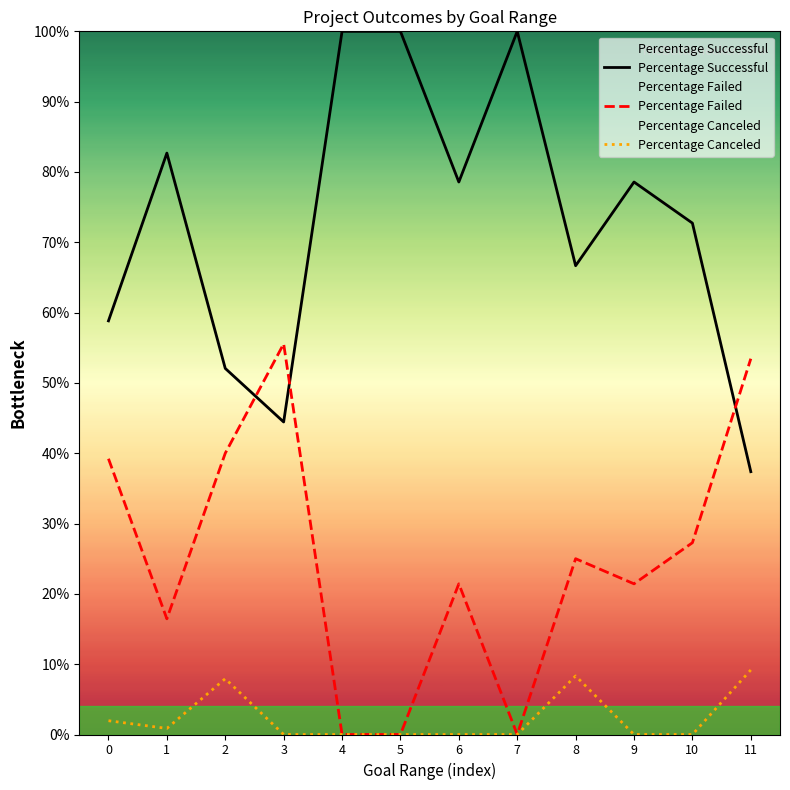

Reading left to right, list all the values displayed in this chart.

Percentage Successful: 0=0.6	1=0.8	2=0.5	3=0.4	4=1.0	5=1.0	6=0.8	7=1.0	8=0.7	9=0.8	10=0.7	11=0.4
Percentage Failed: 0=0.4	1=0.2	2=0.4	3=0.6	4=0.0	5=0.0	6=0.2	7=0.0	8=0.2	9=0.2	10=0.3	11=0.5
Percentage Canceled: 0=0.0	1=0.0	2=0.1	3=0.0	4=0.0	5=0.0	6=0.0	7=0.0	8=0.1	9=0.0	10=0.0	11=0.1